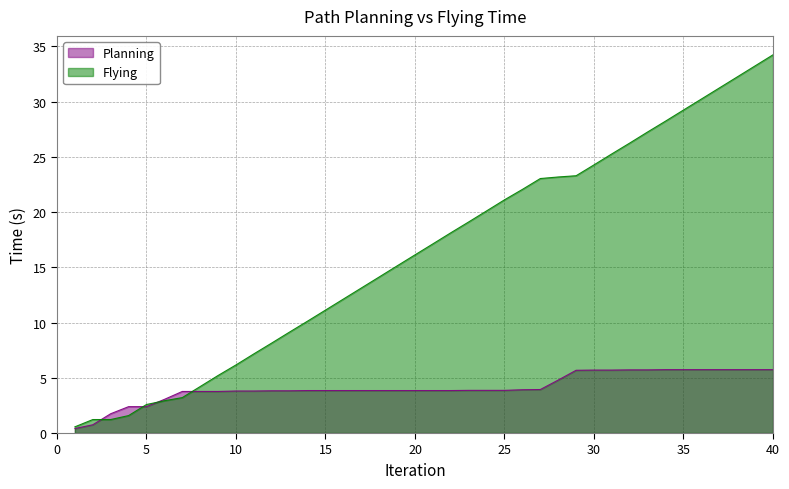

How many data points in Flying are less than 17?

20